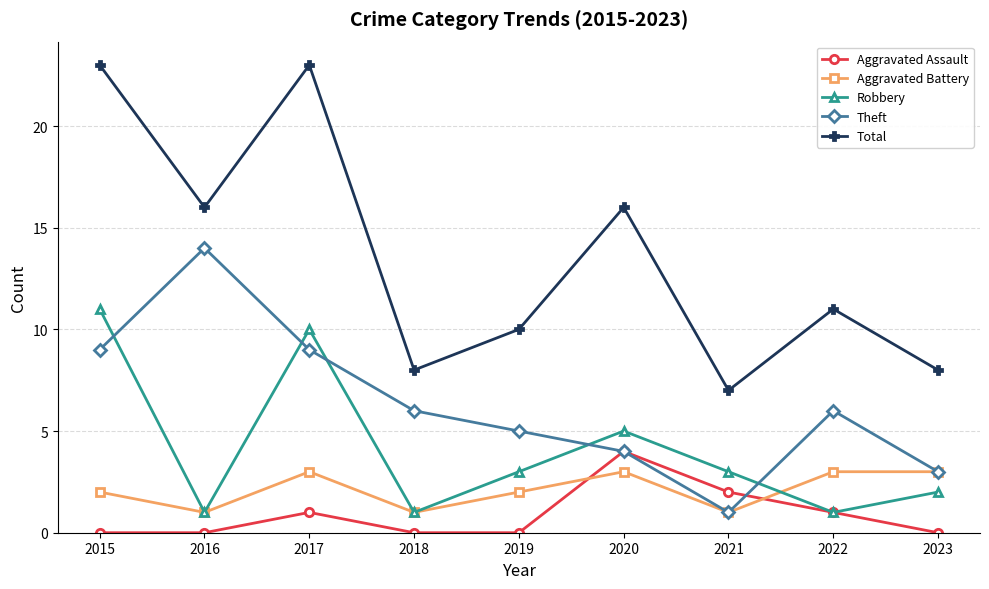

What is the sum of all Theft values?

57